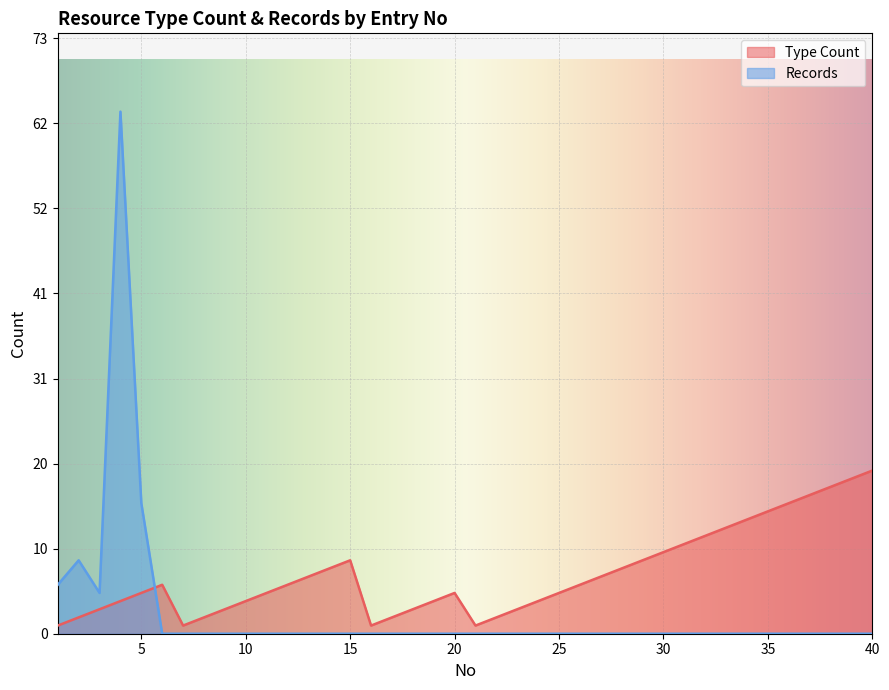

Which category has the lowest value in the Type Count series?

1